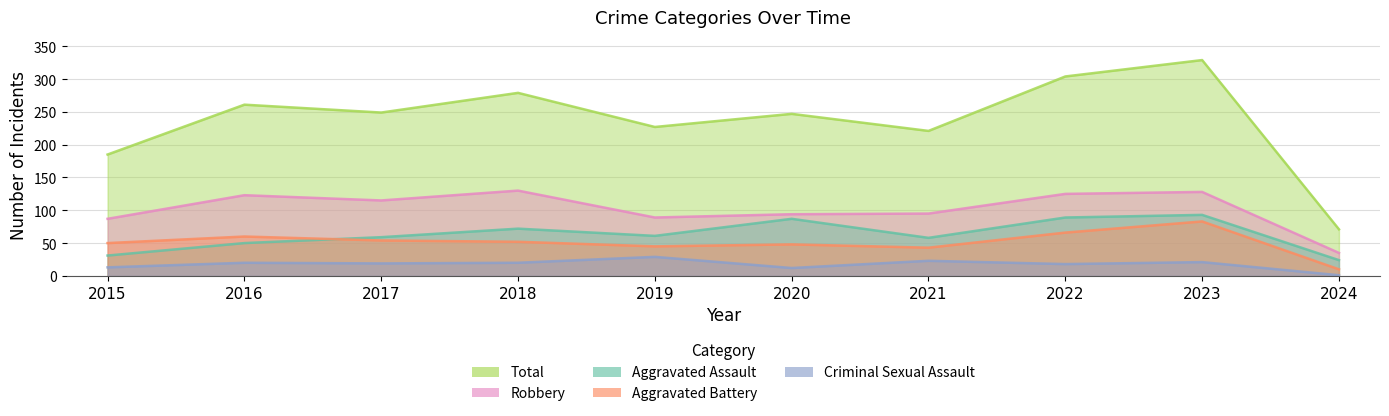

Which series has the widest spread of values?

Total